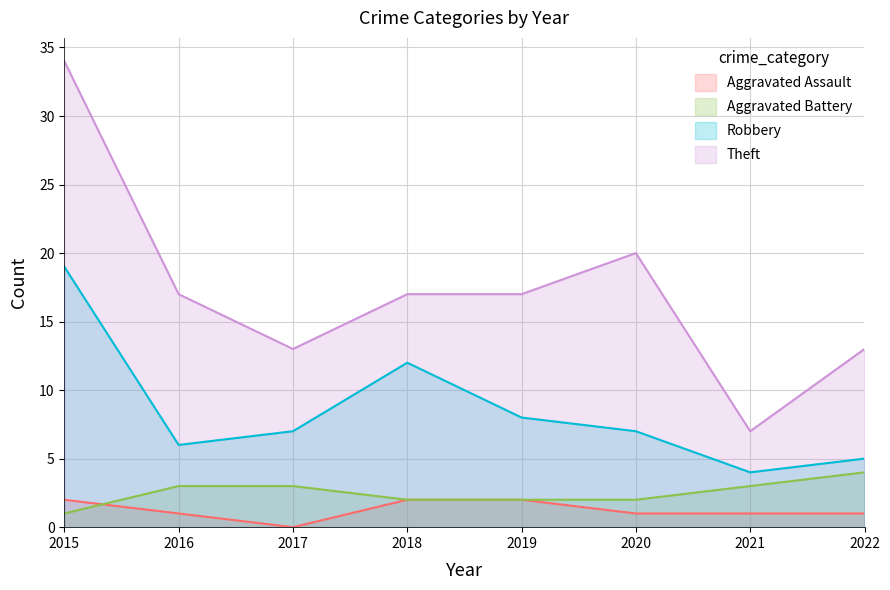

True or false: Aggravated Battery has a value of 1 at 2015.

True